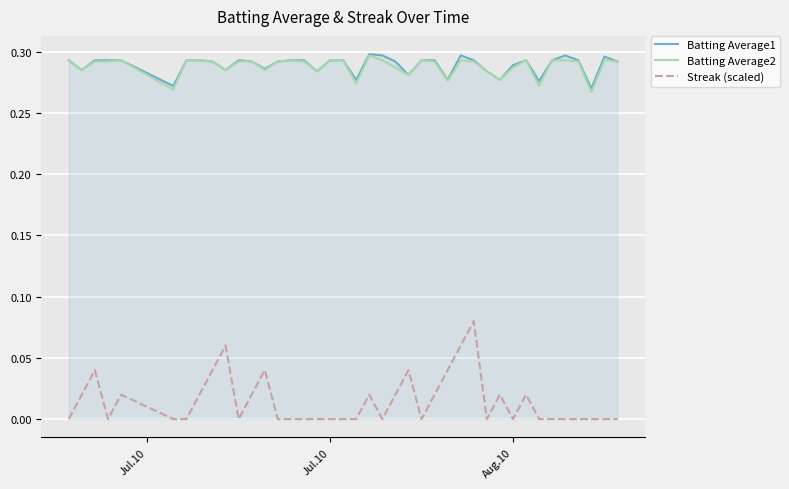

True or false: Batting Average2 and Streak (scaled) intersect in this chart.

False